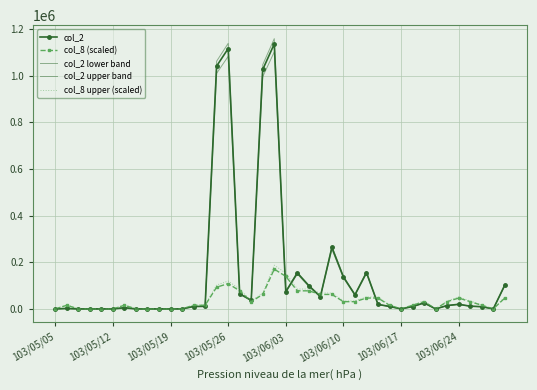

Which series has the largest total across all categories?

col_2 upper band